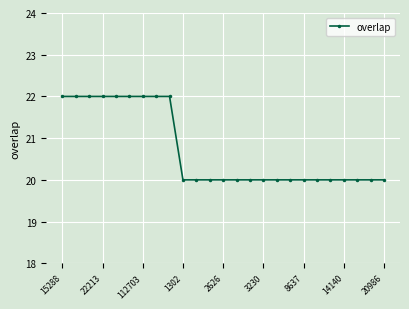

What is the average value?

21